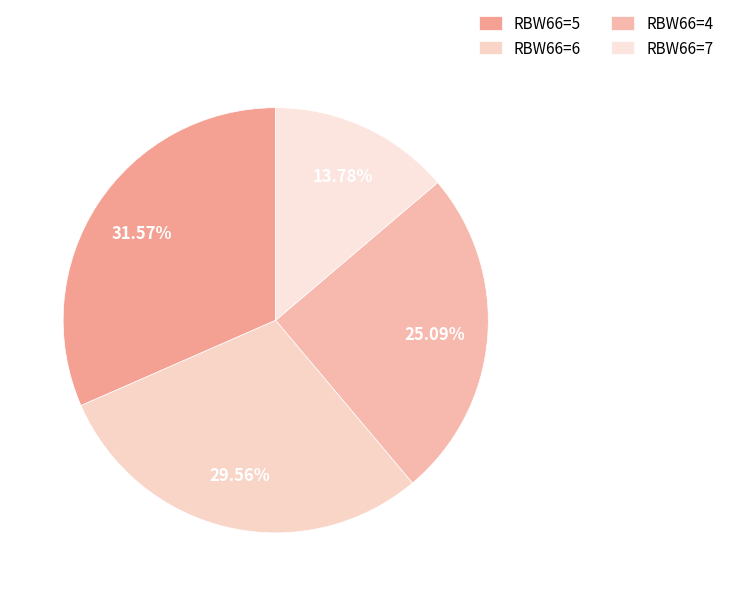

How many slices are in this pie chart?

4